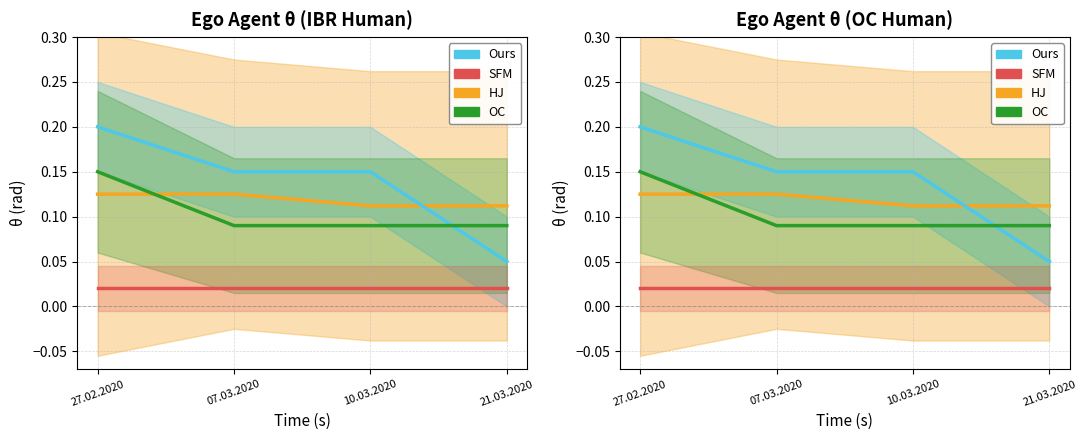

Reading left to right, list all the values displayed in this chart.

HJ: 0.1	0.1	0.1	0.1
Ours: 0.2	0.1	0.1	0.1
OC: 0.1	0.1	0.1	0.1
SFM: 0.0	0.0	0.0	0.0